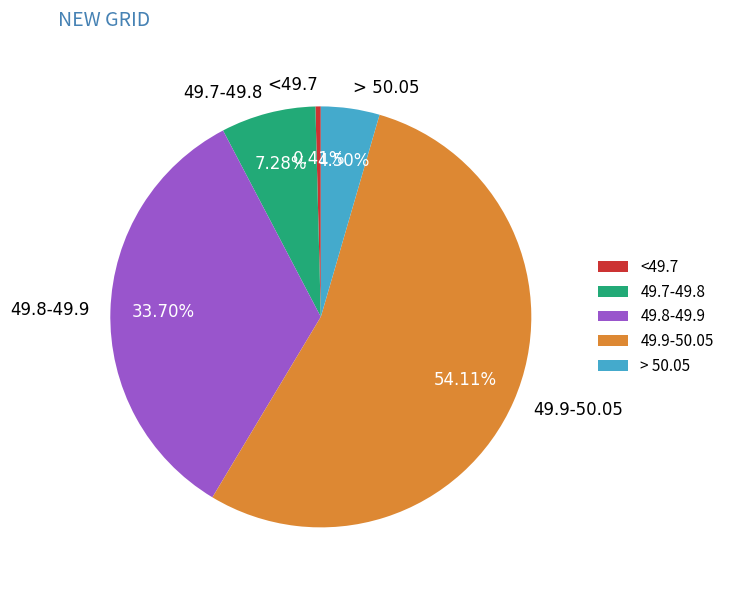

Rank the categories by value from lowest to highest.

<49.7, > 50.05, 49.7-49.8, 49.8-49.9, 49.9-50.05